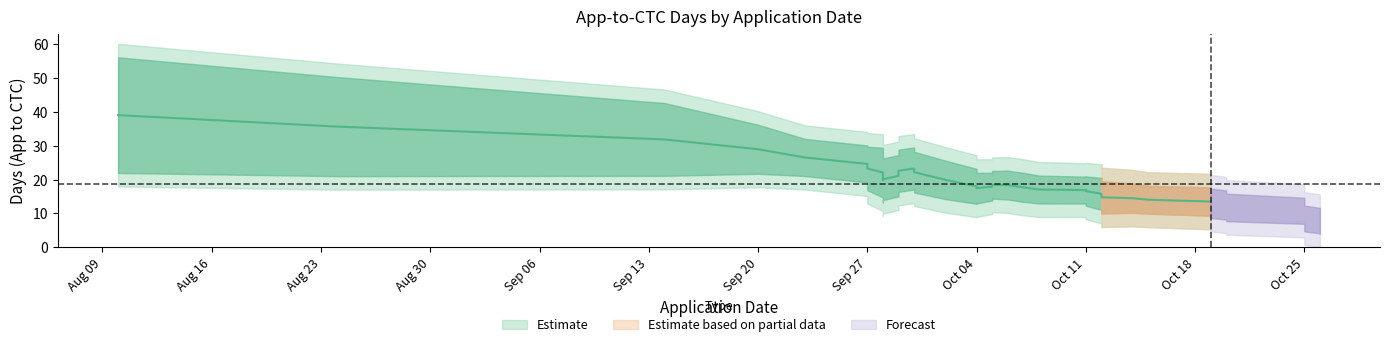

True or false: the data has more than 0 interior local peaks.

True